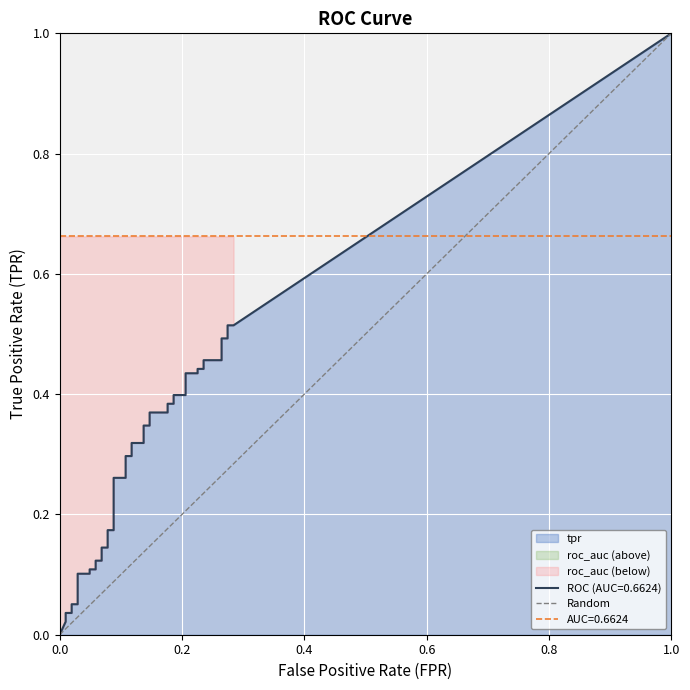

How many values are between 0 and 1?

2